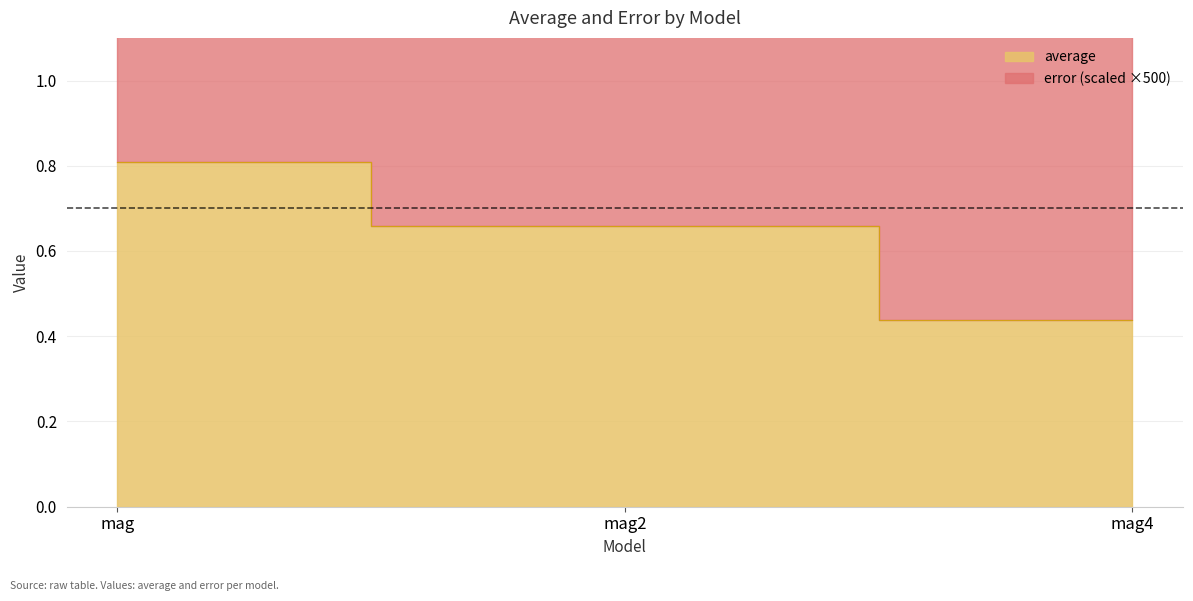

Rank the categories by value from highest to lowest.

mag, mag2, mag4